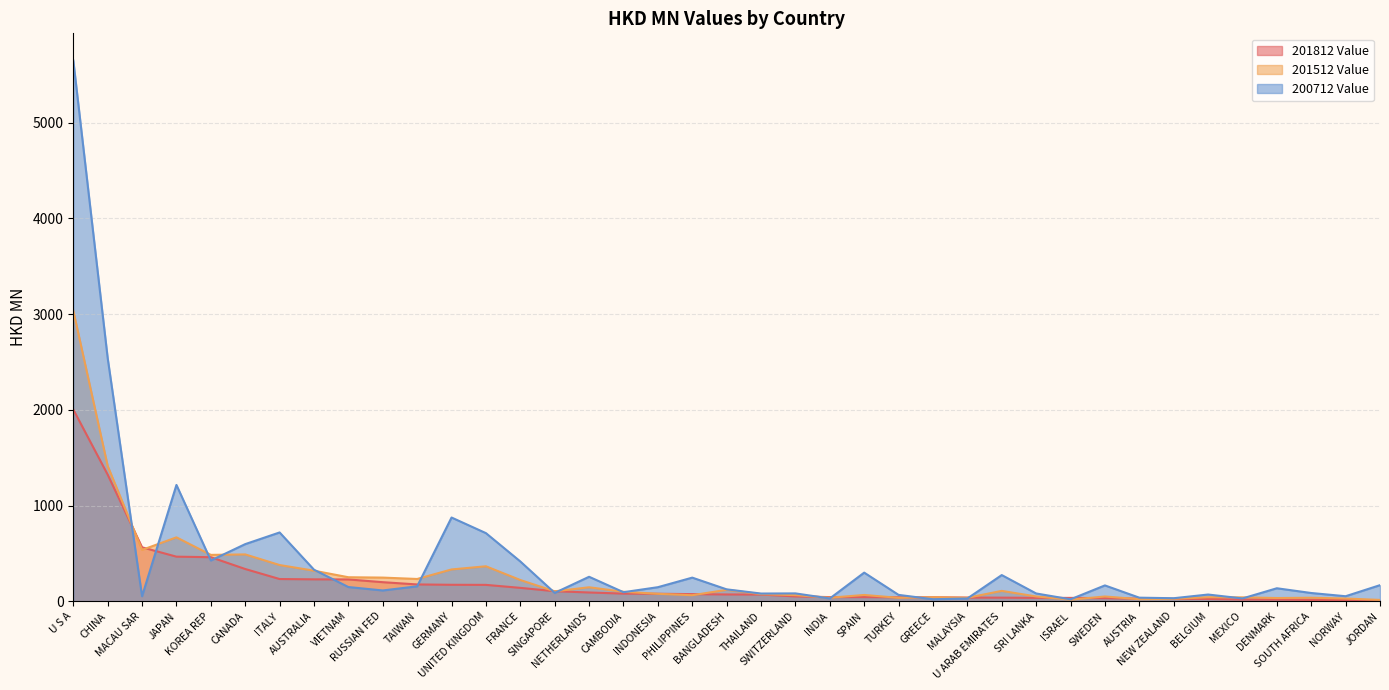

What is the sum of the 201512 Value values at UNITED KINGDOM and BANGLADESH?

484.7